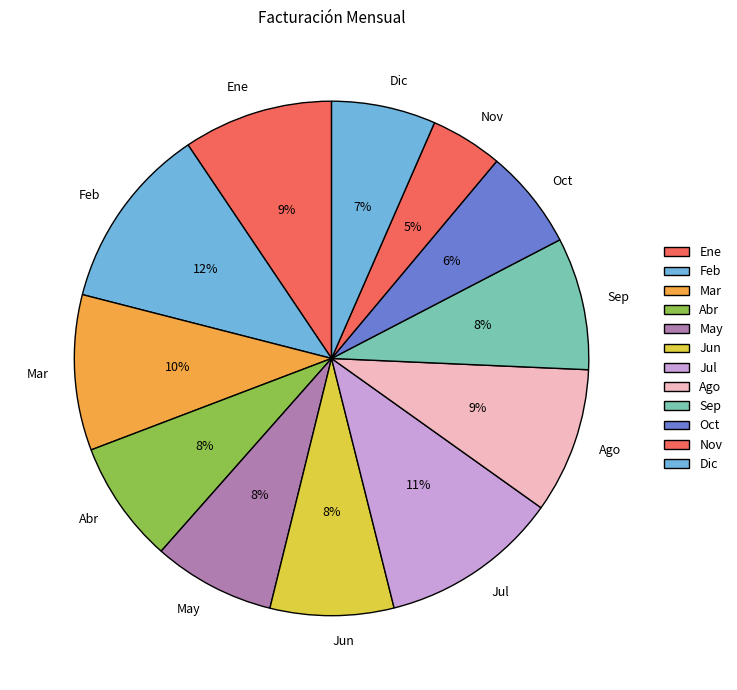

Which slice is the smallest?

Nov